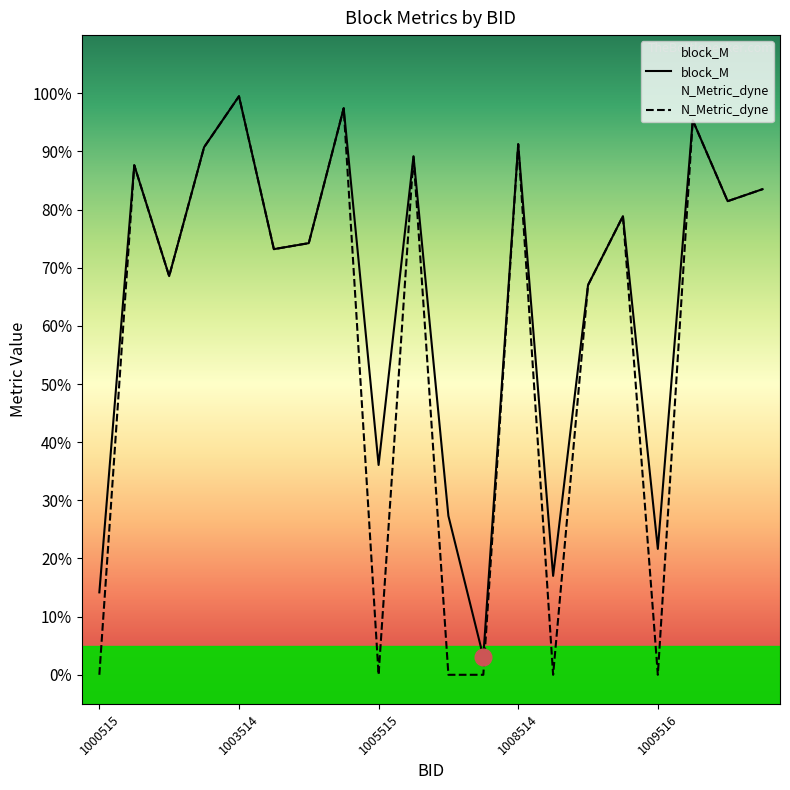

Reading left to right, transcribe all the data shown in this chart.

block_M: 1000515=0.1	1001514=0.9	1001515=0.7	1002514=0.9	1003514=1.0	1003515=0.7	1004515=0.7	1005514=1.0	1005515=0.4	1006514=0.9	1006515=0.3	1007515=0.0	1008514=0.9	1008515=0.2	1008516=0.7	1009515=0.8	1009516=0.2	1010514=1.0	1010515=0.8	1011514=0.8
N_Metric_dyne: 1000515=0.0	1001514=0.9	1001515=0.7	1002514=0.9	1003514=1.0	1003515=0.7	1004515=0.7	1005514=1.0	1005515=0.0	1006514=0.9	1006515=0.0	1007515=0.0	1008514=0.9	1008515=0.0	1008516=0.7	1009515=0.8	1009516=0.0	1010514=1.0	1010515=0.8	1011514=0.8